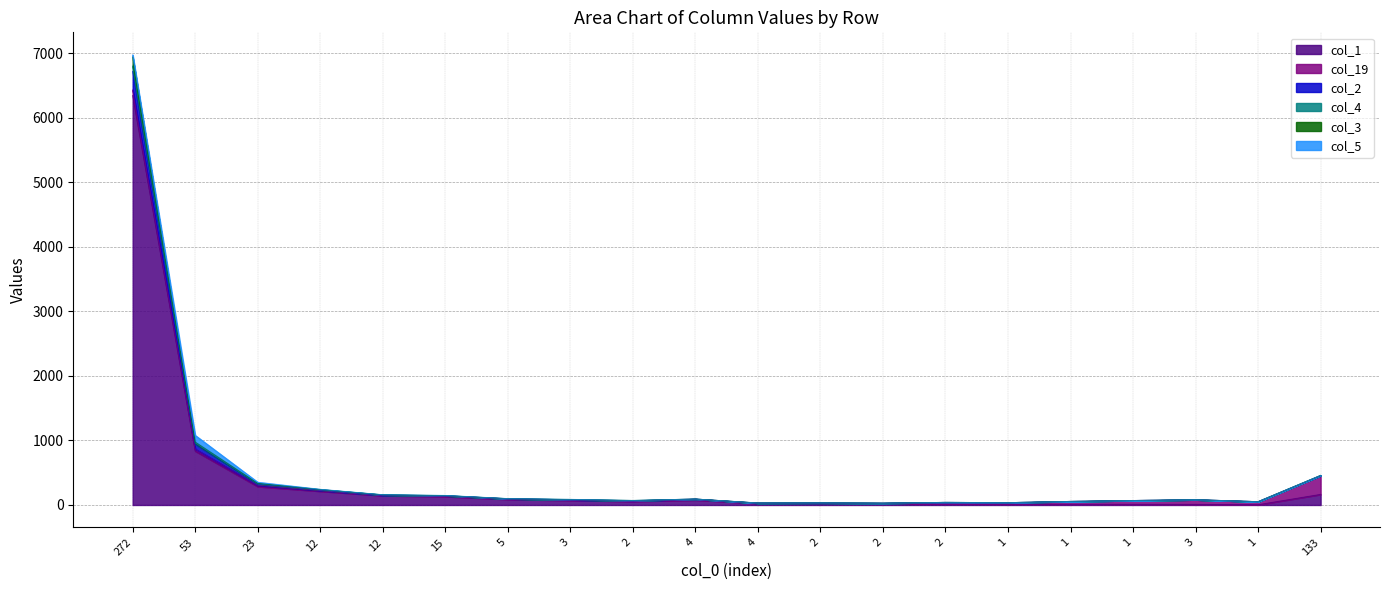

True or false: col_1 and col_4 cross at least once.

False